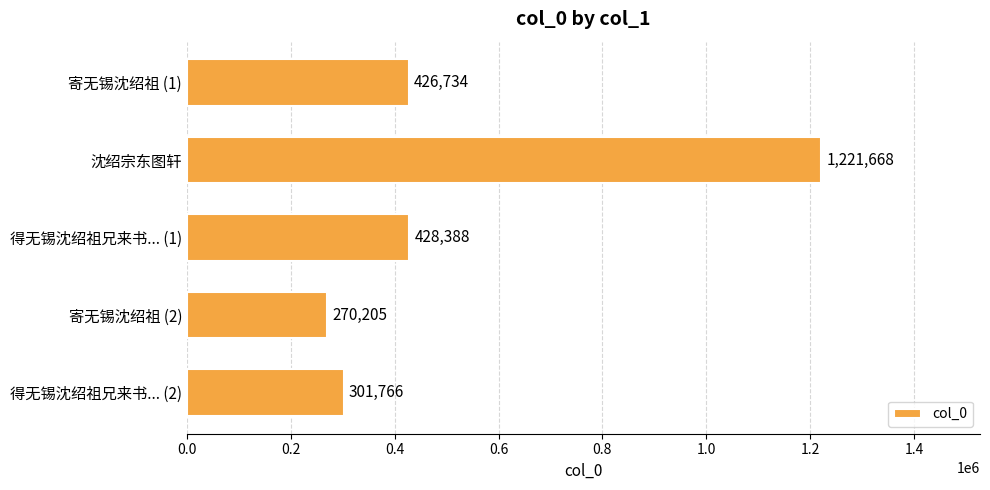

What is the greatest value displayed?

1221668